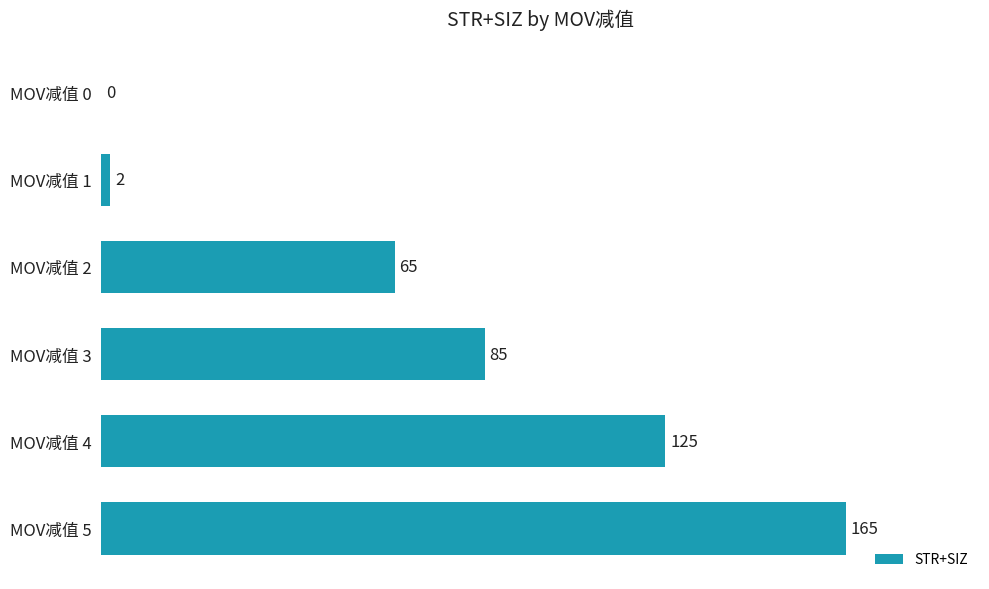

The chart shows a value of 0 at MOV减值 0. True or false?

True